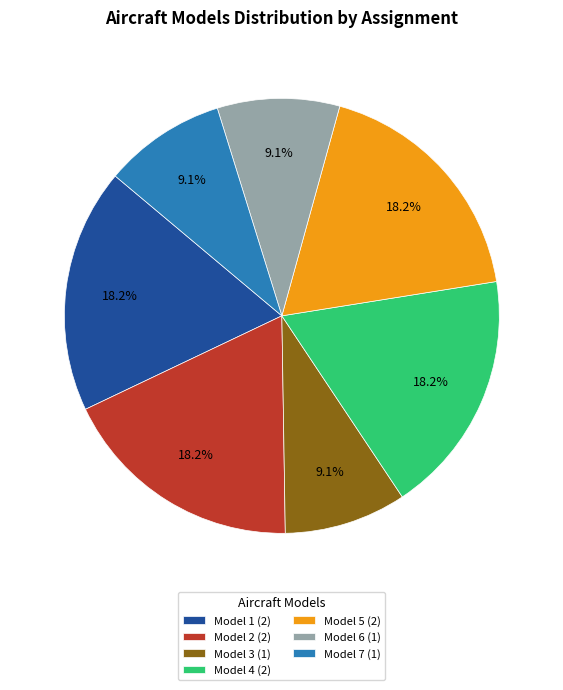

What percentage do Model 5 (2) and Model 2 (2) together represent?

36.4%